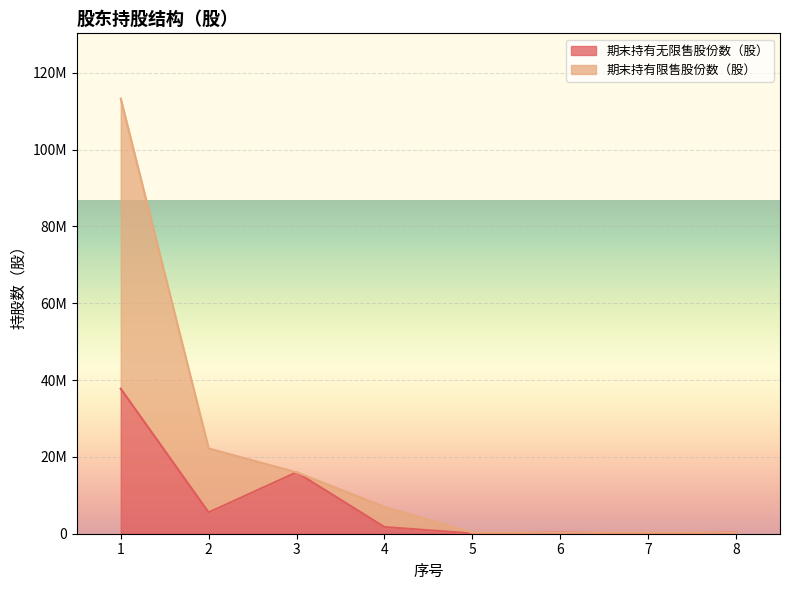

Reading left to right, transcribe all the data shown in this chart.

期末持有无限售股份数（股）: 1=37766666	2=5550000	3=16000000	4=1750000	5=75000	6=300000	7=75000	8=300000
期末持有限售股份数（股）: 1=113300000	2=22200000	3=16000000	4=7000000	5=300000	6=300000	7=300000	8=300000